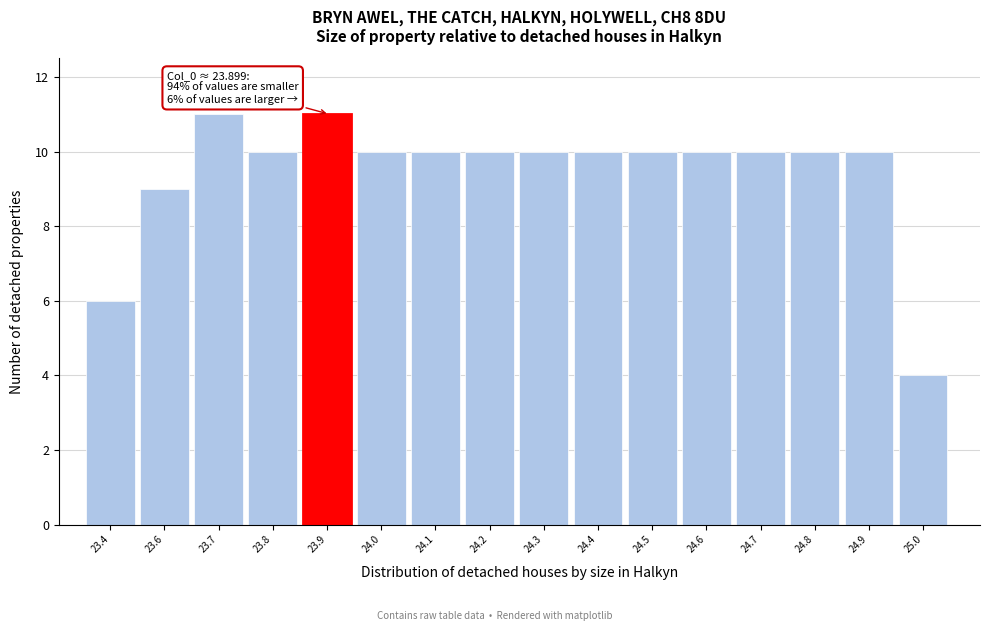

Reading left to right, what are all the values shown in this chart?

6	9	11	10	11	10	10	10	10	10	10	10	10	10	10	4